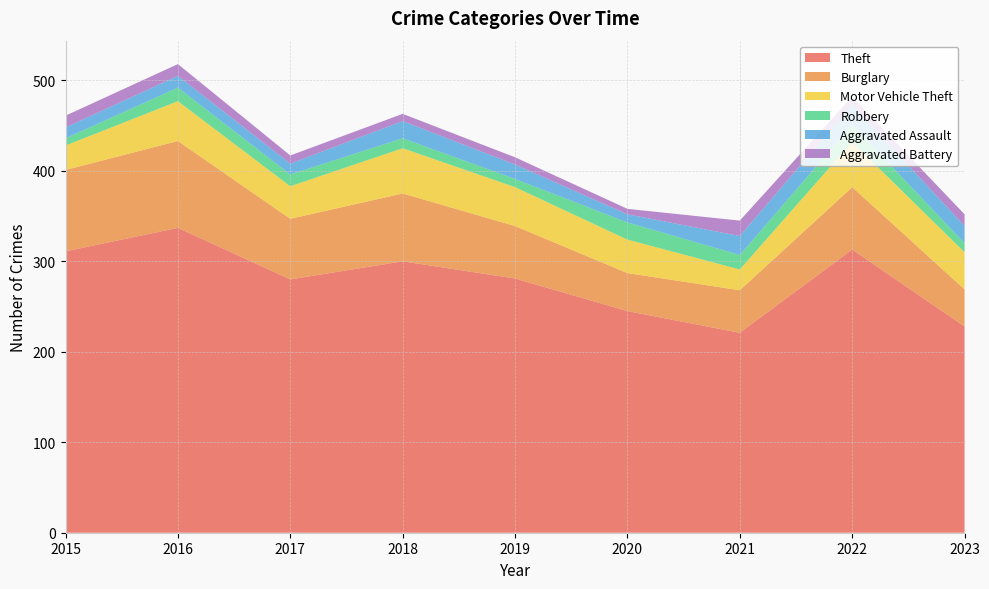

Reading left to right, transcribe all the data shown in this chart.

Theft: 311	337	280	300	281	245	221	313	228
Burglary: 90	96	67	75	58	42	47	69	41
Motor Vehicle Theft: 27	44	36	50	43	37	23	50	41
Robbery: 8	15	13	11	9	19	16	19	10
Aggravated Assault: 12	13	12	19	16	9	21	22	19
Aggravated Battery: 13	13	9	8	8	6	17	9	13